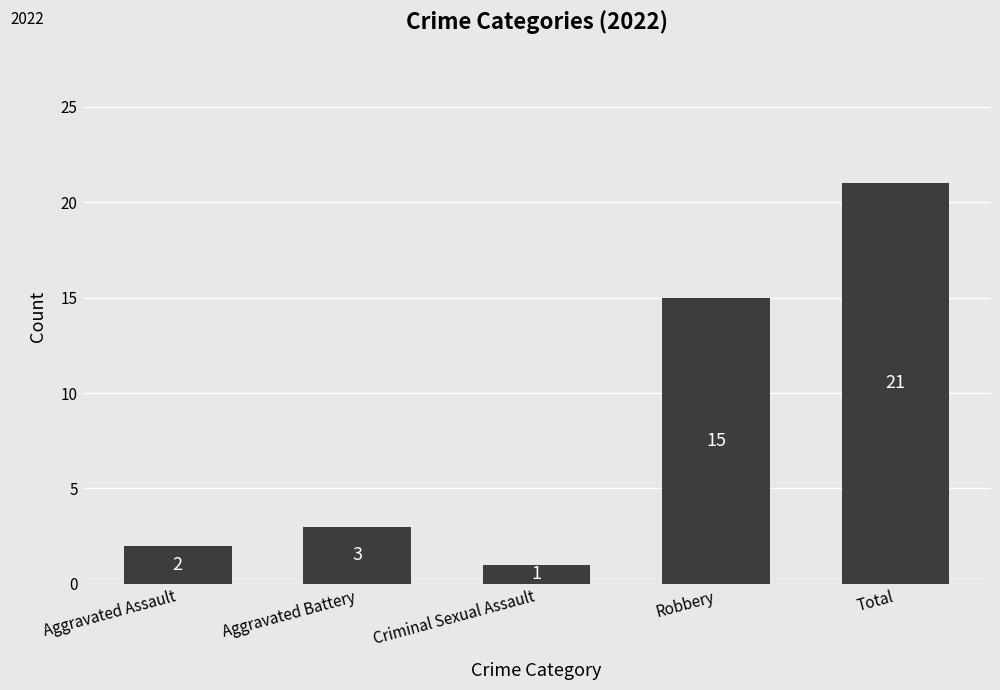

How many bars are there in total?

5